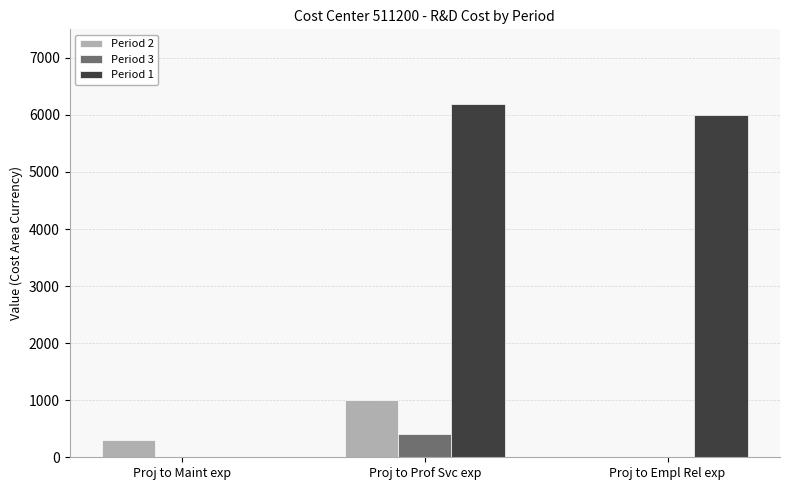

Reading left to right, transcribe all the data shown in this chart.

Period 2: 300	1000	0
Period 3: 0	400	0
Period 1: 0	6186	5998